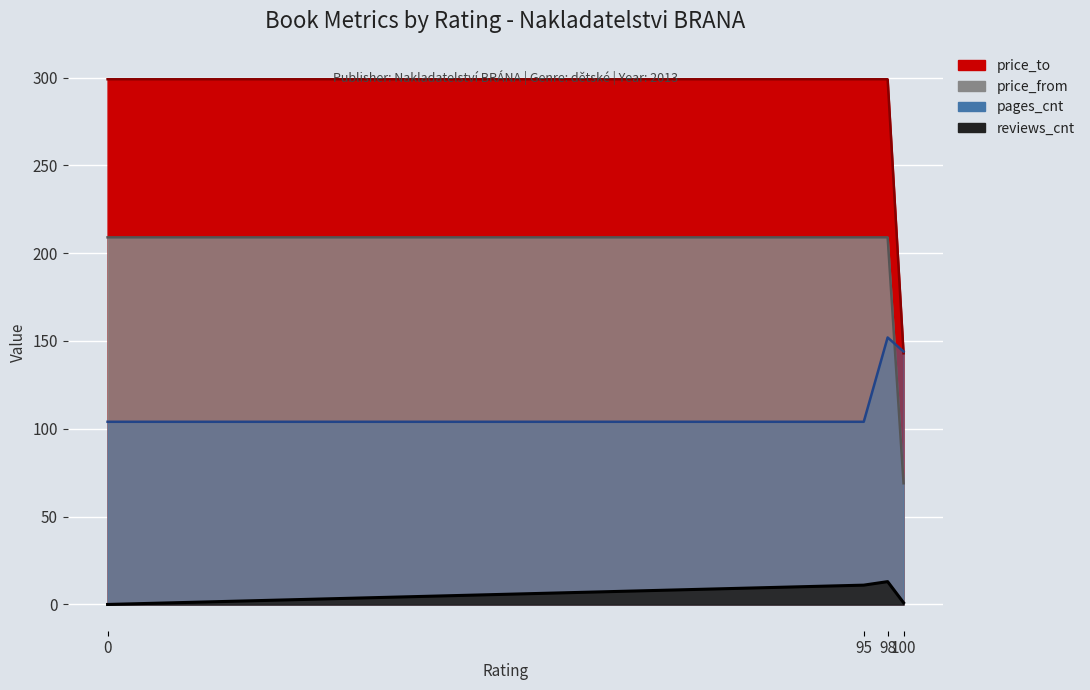

Which series changed the most between 98 and 100?

price_to (line)